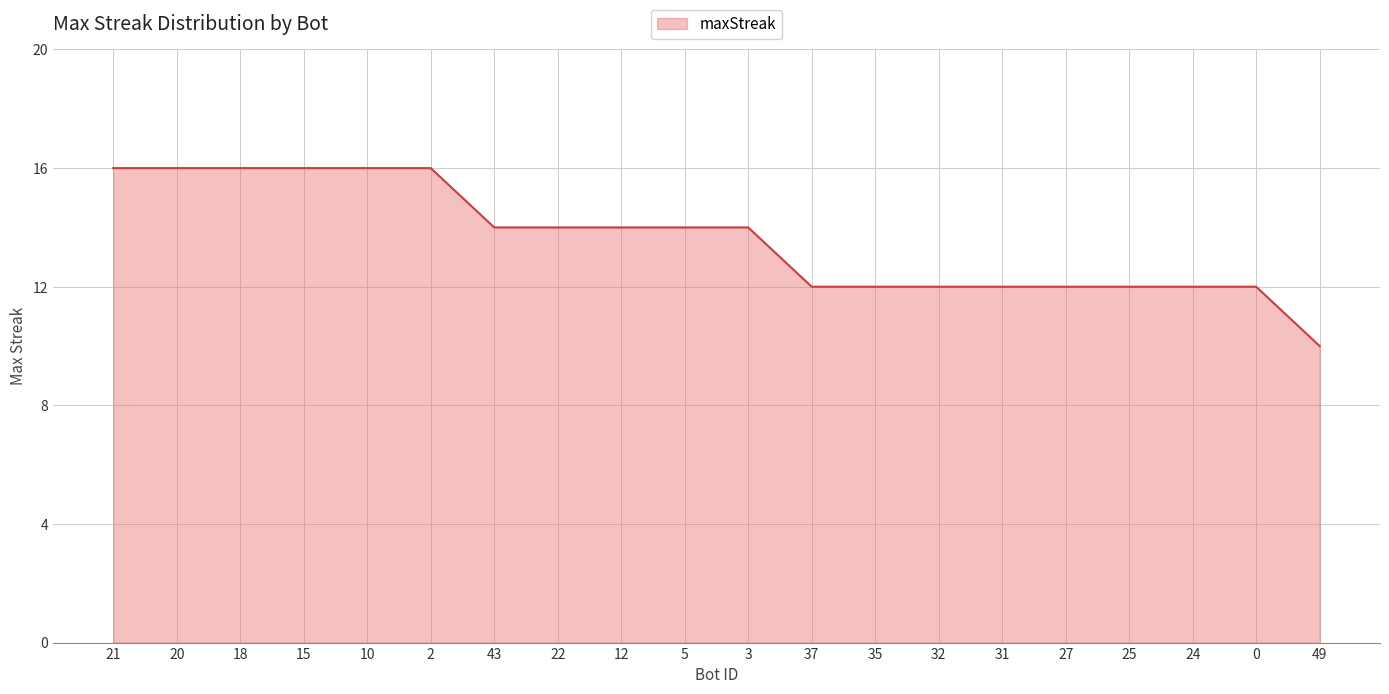

What is the difference between the maximum and minimum values?

6